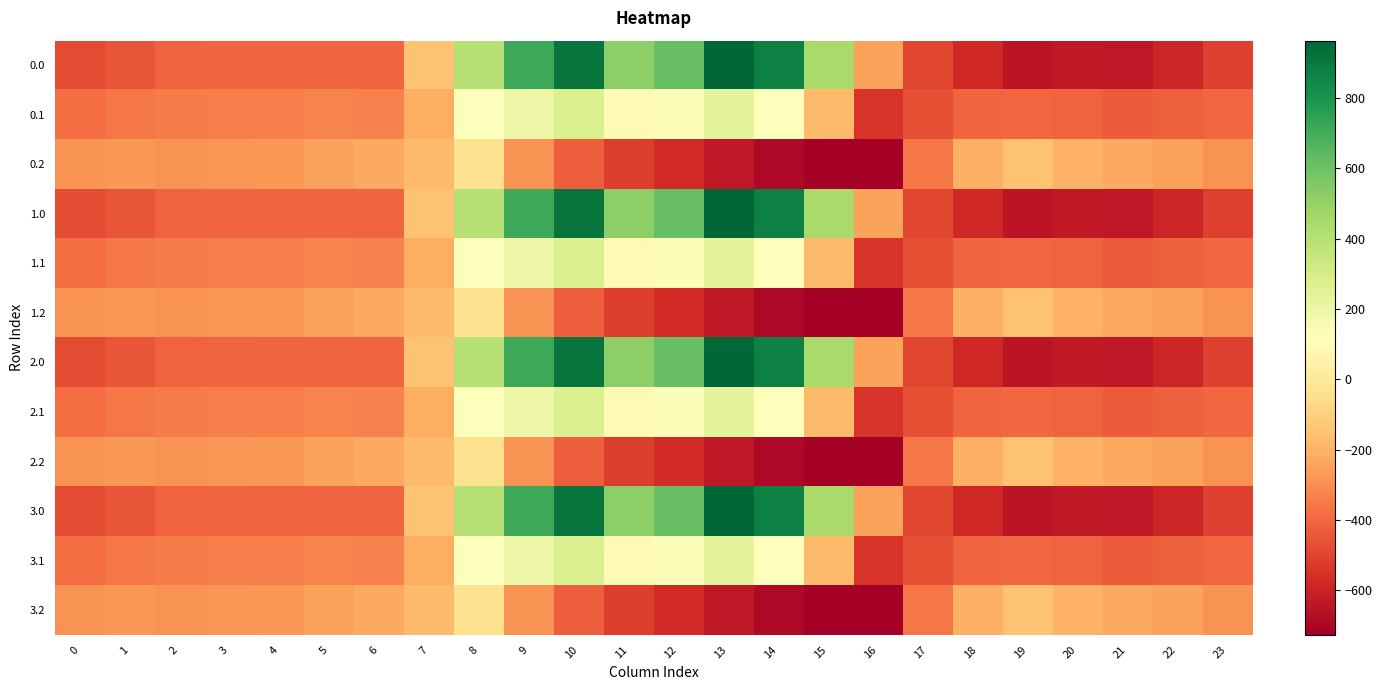

Reading right to left, list all the values displayed in this chart.

0.0: 23=-511.3	22=-592.3	21=-638.4	20=-629.9	19=-649.2	18=-586.7	17=-494.8	16=-250.9	15=443.0	14=870.3	13=962.7	12=619.4	11=516.0	10=916.2	9=716.9	8=395.3	7=-150.1	6=-408.0	5=-403.8	4=-404.9	3=-404.4	2=-410.3	1=-449.5	0=-482.0
0.1: 23=-399.4	22=-419.9	21=-432.4	20=-414.5	19=-400.2	18=-405.4	17=-466.6	16=-547.3	15=-173.1	14=113.7	13=241.5	12=134.6	11=87.0	10=274.1	9=191.1	8=125.2	7=-217.1	6=-332.2	5=-325.7	4=-339.6	3=-342.7	2=-347.9	1=-361.1	0=-384.6
0.2: 23=-287.5	22=-247.4	21=-226.4	20=-199.2	19=-151.0	18=-210.0	17=-362.4	16=-726.6	15=-725.8	14=-687.4	13=-640.4	12=-571.2	11=-520.6	10=-423.5	9=-288.5	8=-35.3	7=-176.6	6=-228.8	5=-245.0	4=-274.4	3=-281.0	2=-285.5	1=-272.7	0=-287.1
1.0: 23=-511.3	22=-592.3	21=-638.4	20=-629.9	19=-649.2	18=-586.7	17=-494.8	16=-250.9	15=443.0	14=870.3	13=962.7	12=619.4	11=516.0	10=916.2	9=716.9	8=395.3	7=-150.1	6=-408.0	5=-403.8	4=-404.9	3=-404.4	2=-410.3	1=-449.5	0=-482.0
1.1: 23=-399.4	22=-419.9	21=-432.4	20=-414.5	19=-400.2	18=-405.4	17=-466.6	16=-547.3	15=-173.1	14=113.7	13=241.5	12=134.6	11=87.0	10=274.1	9=191.1	8=125.2	7=-217.1	6=-332.2	5=-325.7	4=-339.6	3=-342.7	2=-347.9	1=-361.1	0=-384.6
1.2: 23=-287.5	22=-247.4	21=-226.4	20=-199.2	19=-151.0	18=-210.0	17=-362.4	16=-726.6	15=-725.8	14=-687.4	13=-640.4	12=-571.2	11=-520.6	10=-423.5	9=-288.5	8=-35.3	7=-176.6	6=-228.8	5=-245.0	4=-274.4	3=-281.0	2=-285.5	1=-272.7	0=-287.1
2.0: 23=-511.3	22=-592.3	21=-638.4	20=-629.9	19=-649.2	18=-586.7	17=-494.8	16=-250.9	15=443.0	14=870.3	13=962.7	12=619.4	11=516.0	10=916.2	9=716.9	8=395.3	7=-150.1	6=-408.0	5=-403.8	4=-404.9	3=-404.4	2=-410.3	1=-449.5	0=-482.0
2.1: 23=-399.4	22=-419.9	21=-432.4	20=-414.5	19=-400.2	18=-405.4	17=-466.6	16=-547.3	15=-173.1	14=113.7	13=241.5	12=134.6	11=87.0	10=274.1	9=191.1	8=125.2	7=-217.1	6=-332.2	5=-325.7	4=-339.6	3=-342.7	2=-347.9	1=-361.1	0=-384.6
2.2: 23=-287.5	22=-247.4	21=-226.4	20=-199.2	19=-151.0	18=-210.0	17=-362.4	16=-726.6	15=-725.8	14=-687.4	13=-640.4	12=-571.2	11=-520.6	10=-423.5	9=-288.5	8=-35.3	7=-176.6	6=-228.8	5=-245.0	4=-274.4	3=-281.0	2=-285.5	1=-272.7	0=-287.1
3.0: 23=-511.3	22=-592.3	21=-638.4	20=-629.9	19=-649.2	18=-586.7	17=-494.8	16=-250.9	15=443.0	14=870.3	13=962.7	12=619.4	11=516.0	10=916.2	9=716.9	8=395.3	7=-150.1	6=-408.0	5=-403.8	4=-404.9	3=-404.4	2=-410.3	1=-449.5	0=-482.0
3.1: 23=-399.4	22=-419.9	21=-432.4	20=-414.5	19=-400.2	18=-405.4	17=-466.6	16=-547.3	15=-173.1	14=113.7	13=241.5	12=134.6	11=87.0	10=274.1	9=191.1	8=125.2	7=-217.1	6=-332.2	5=-325.7	4=-339.6	3=-342.7	2=-347.9	1=-361.1	0=-384.6
3.2: 23=-287.5	22=-247.4	21=-226.4	20=-199.2	19=-151.0	18=-210.0	17=-362.4	16=-726.6	15=-725.8	14=-687.4	13=-640.4	12=-571.2	11=-520.6	10=-423.5	9=-288.5	8=-35.3	7=-176.6	6=-228.8	5=-245.0	4=-274.4	3=-281.0	2=-285.5	1=-272.7	0=-287.1